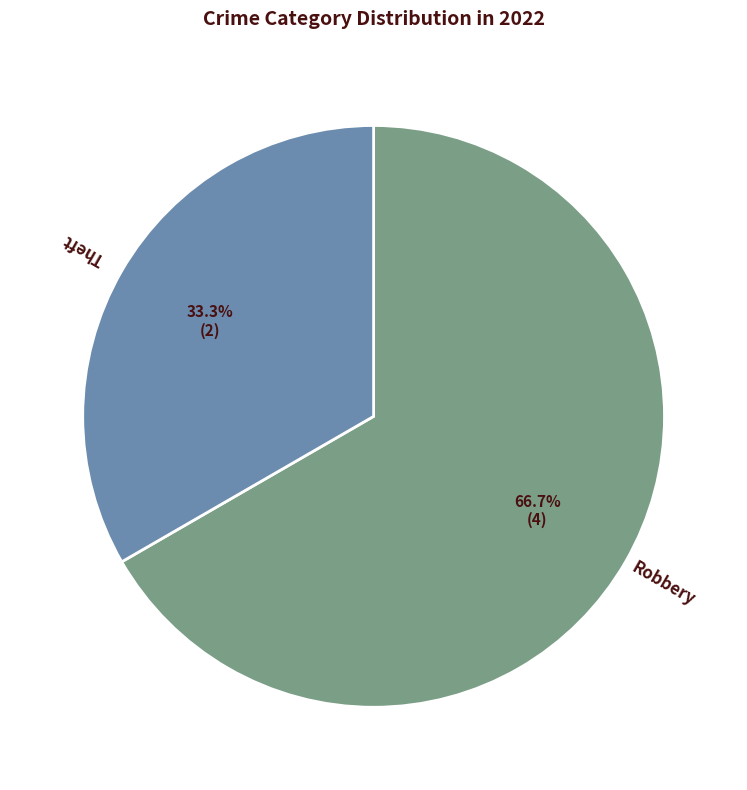

Is there any slice that represents more than half of the pie?

Yes